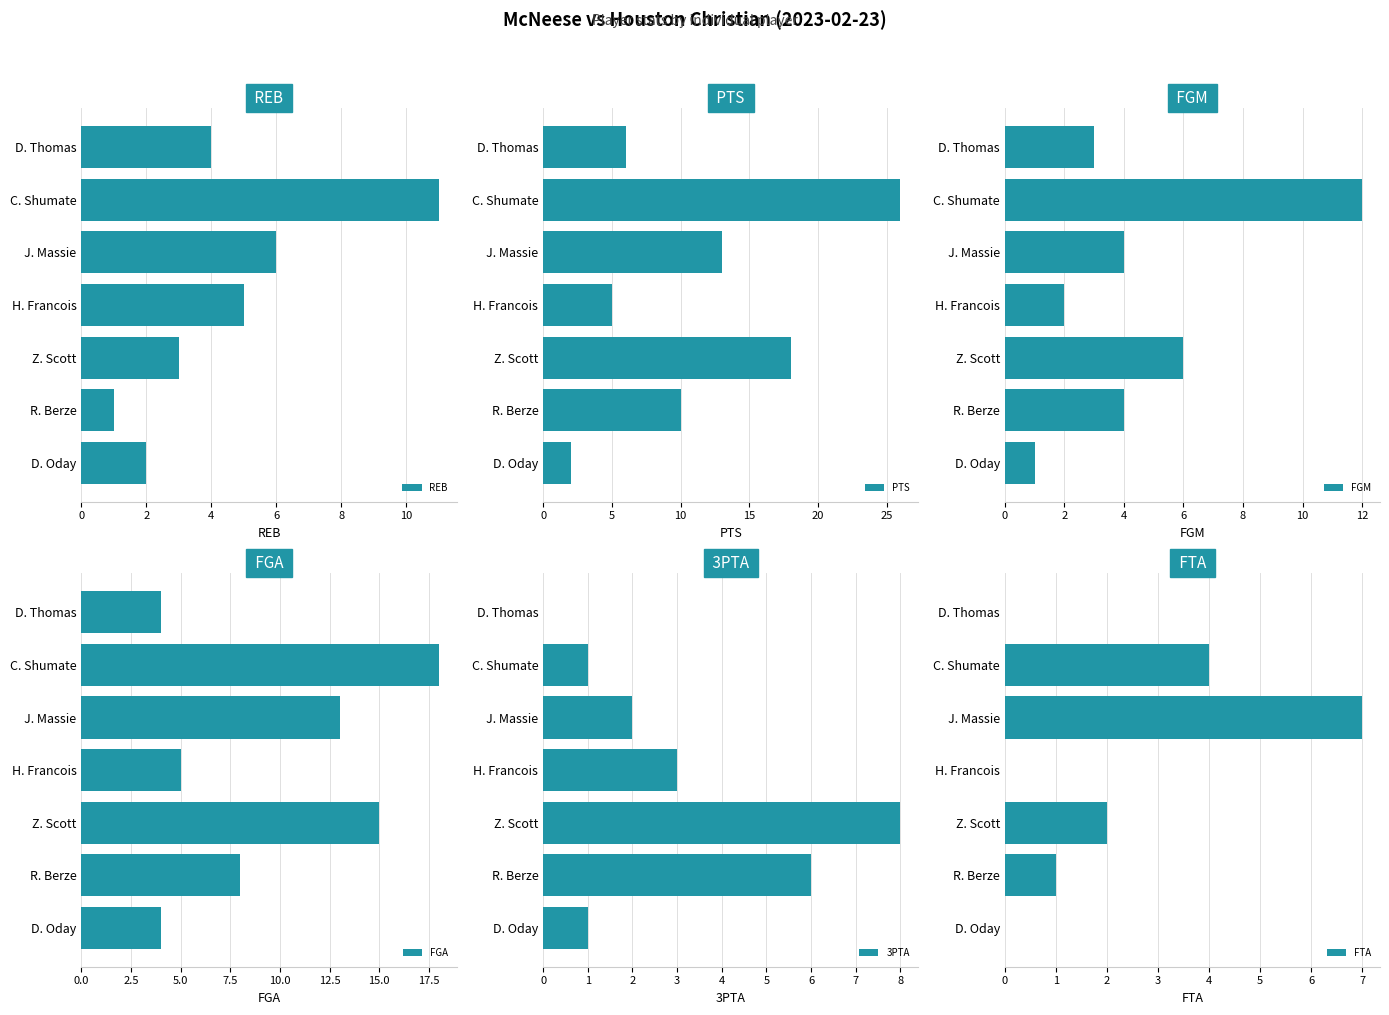

The 3PTA series shows 3 at H. Francois. True or false?

True